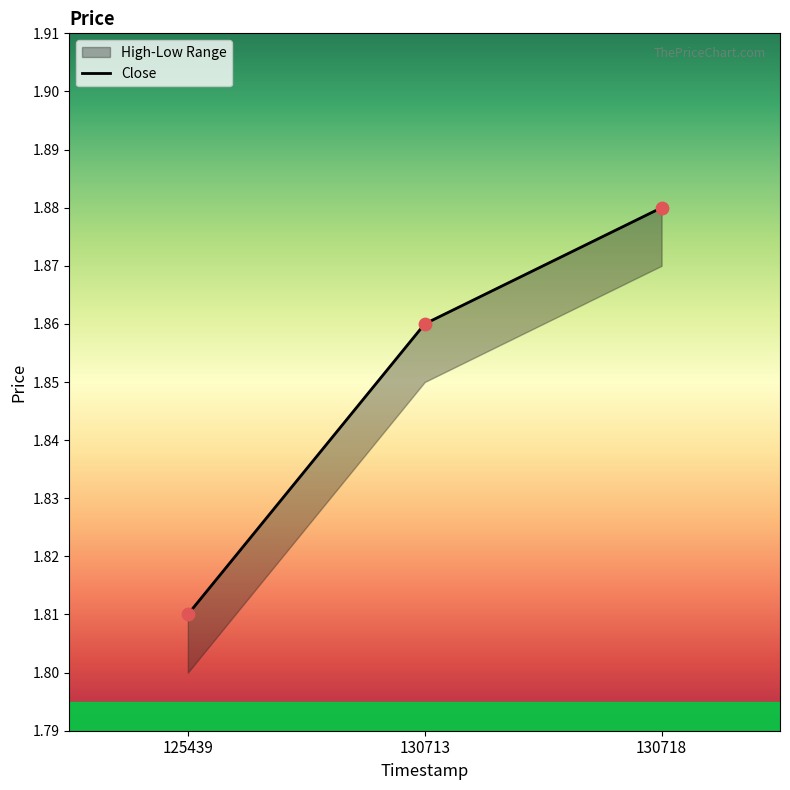

Which has a higher value, 125439 or 130718?

130718